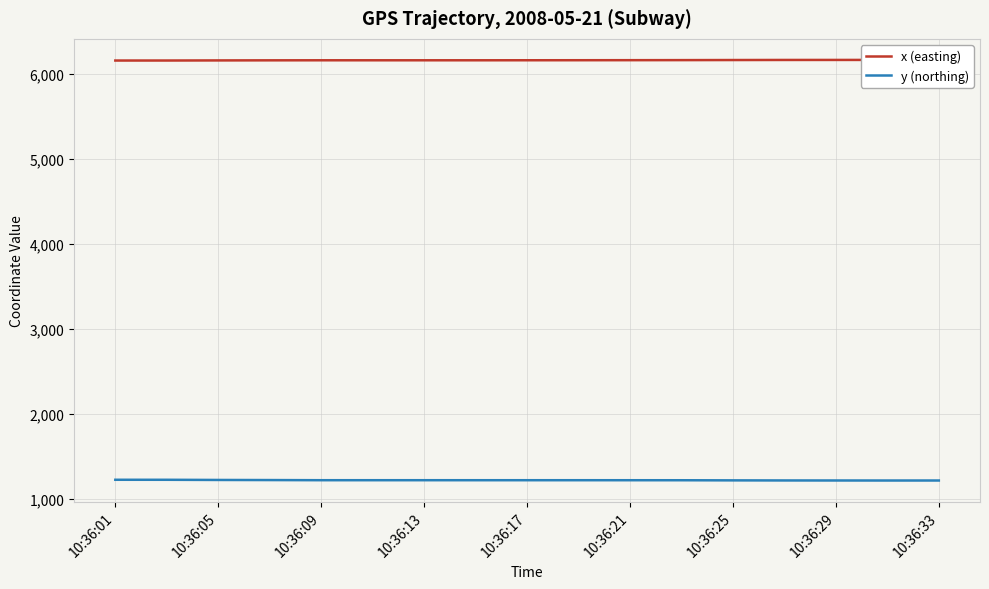

What is the difference between the maximum and second lowest values in the x (easting) series?

7.6